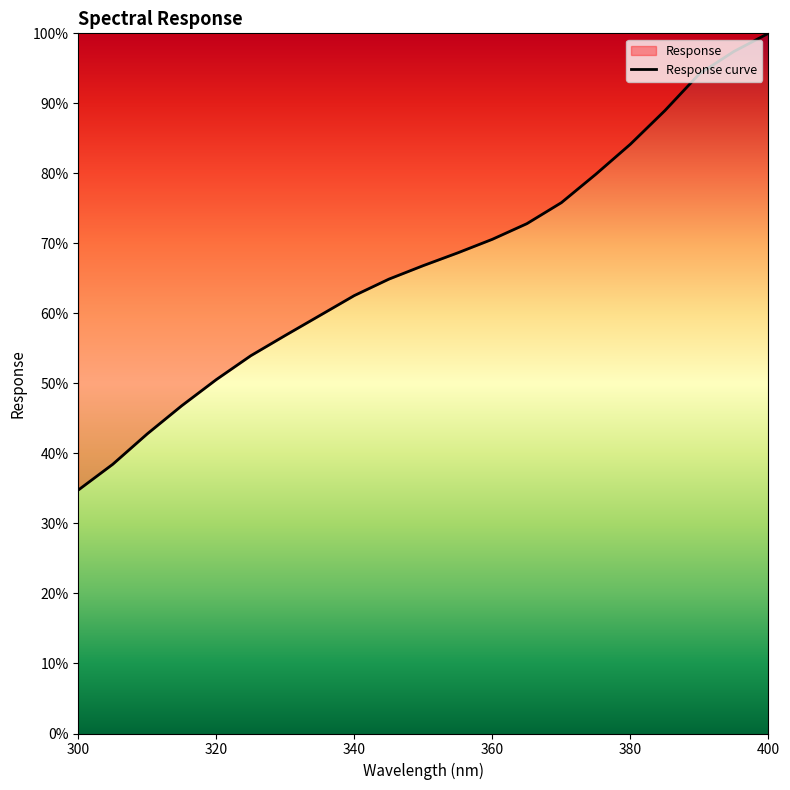

What is the label of the 12th point from the right?

345.0